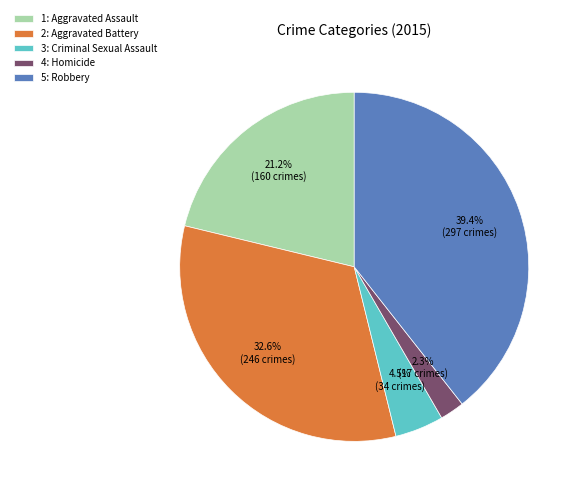

What is the smallest slice in the pie chart?

4: Homicide